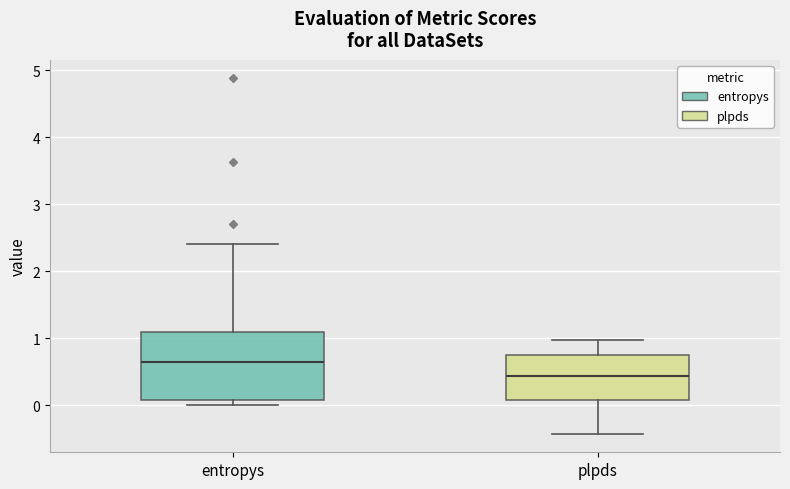

Reading left to right, transcribe this box plot: for each box, give where its median line is, the range the box spans, and where its two whiskers end, as read against the y-axis. The values are not printed on the chart, so give them approximately, as read against the axis.

entropys: median 0.6, box 0.1 to 1.1, whiskers 0.0 to 2.4
plpds: median 0.4, box 0.1 to 0.8, whiskers -0.4 to 1.0